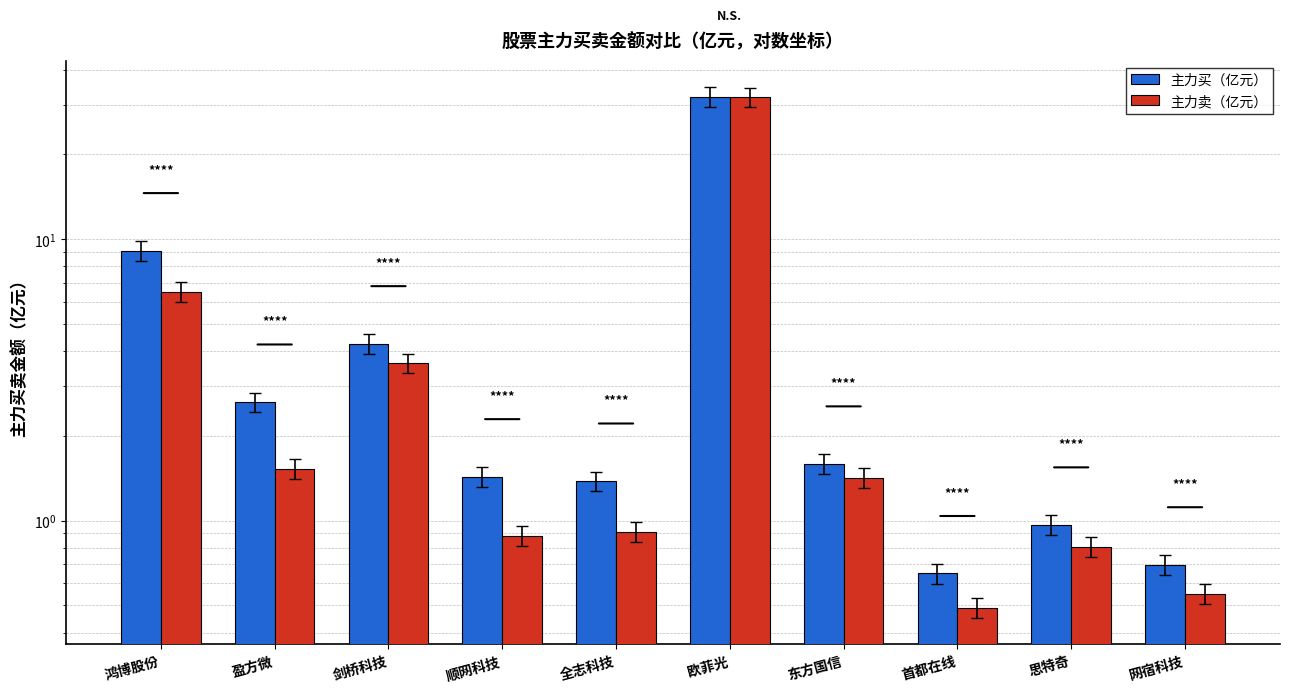

List the series in order of their overall mean, highest first.

主力买（亿元）, 主力卖（亿元）